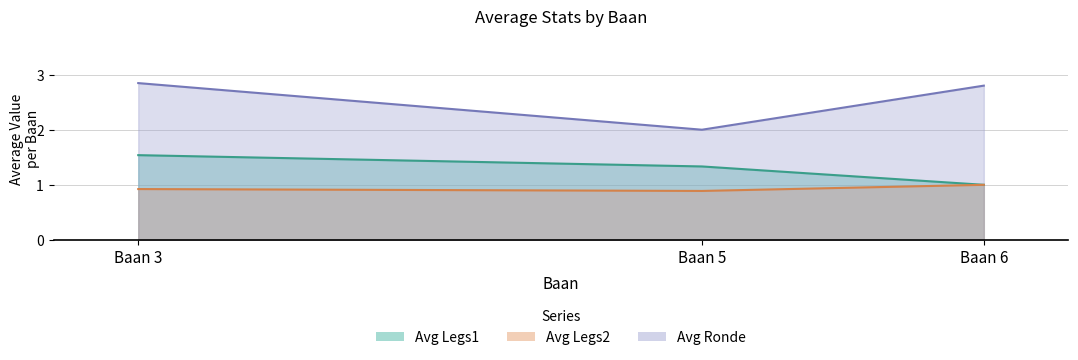

The Avg Legs1 series shows 1.3 at 5. True or false?

True